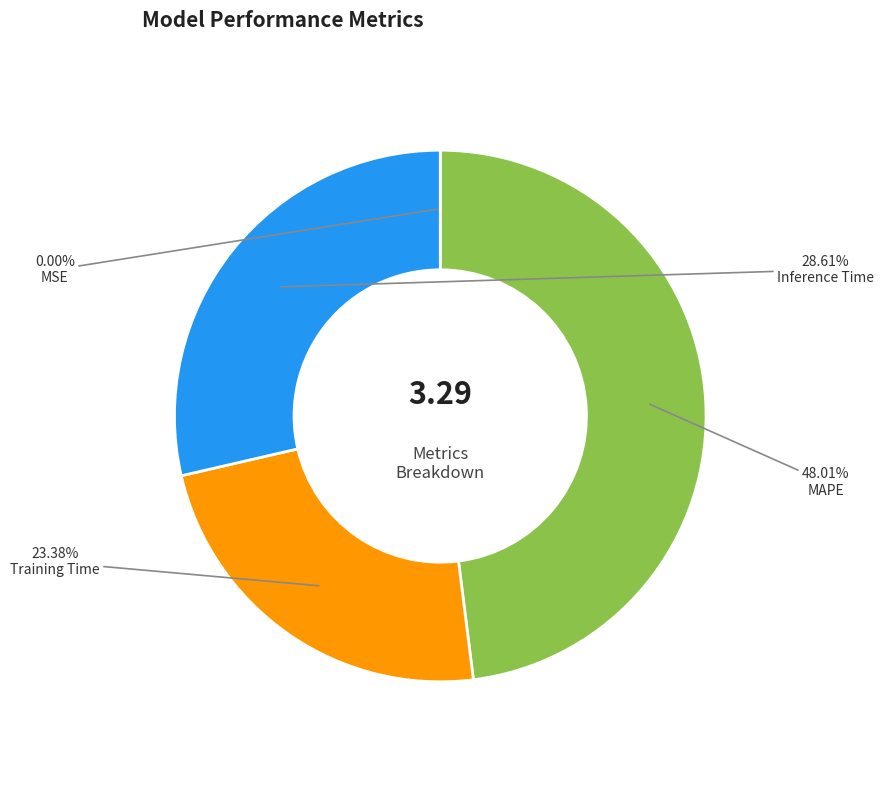

Which category has the biggest portion of the pie?

MAPE